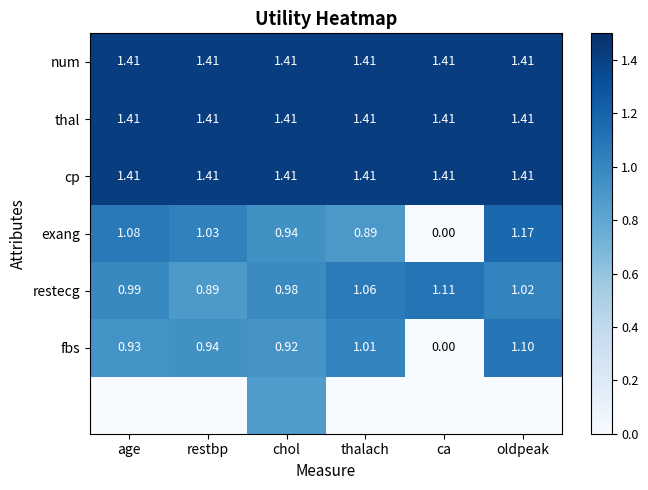

List the labels in order of fbs value, largest first.

oldpeak, thalach, restbp, age, chol, ca